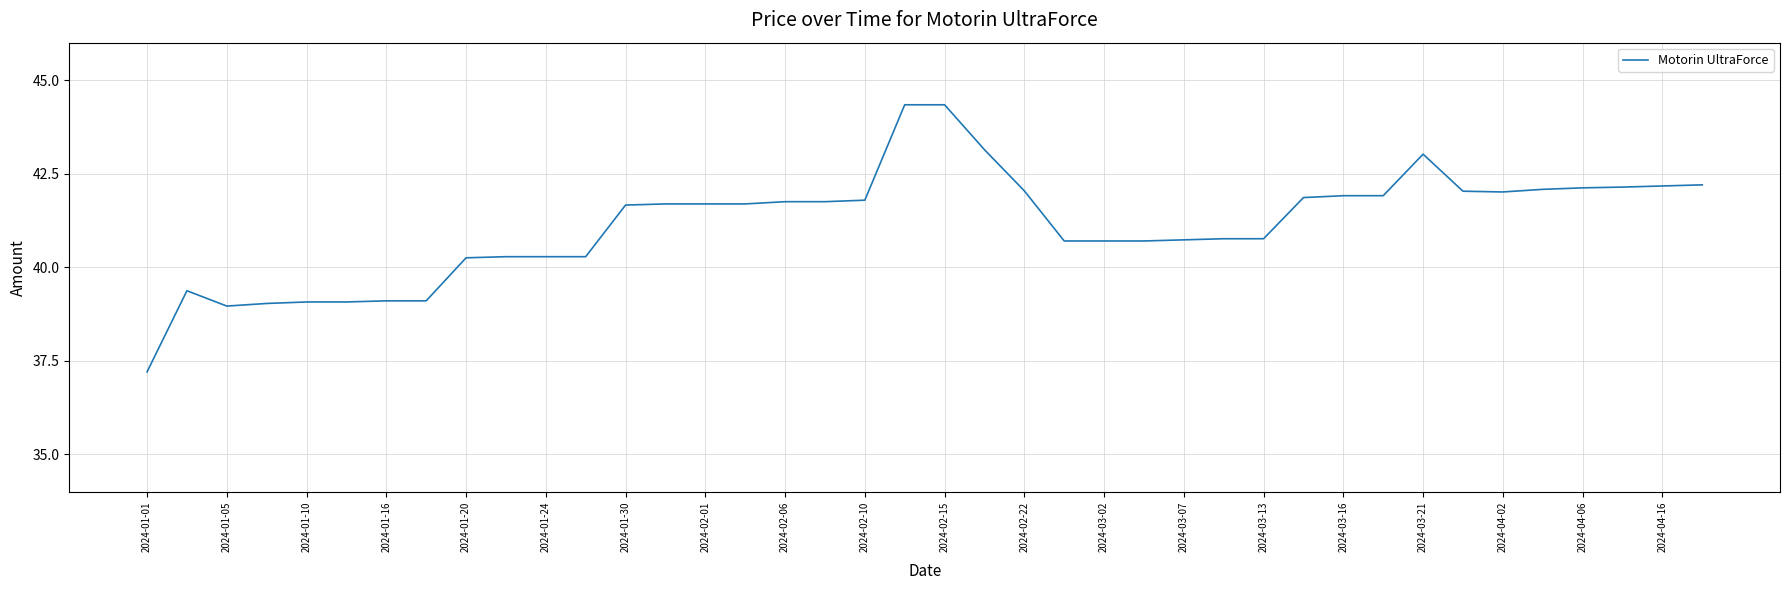

The value at 2024-04-16 is 42.2. True or false?

True